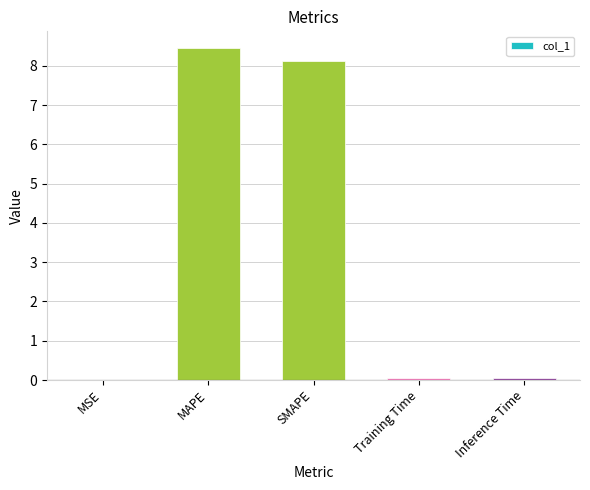

Which category has the highest value across all series?

MAPE